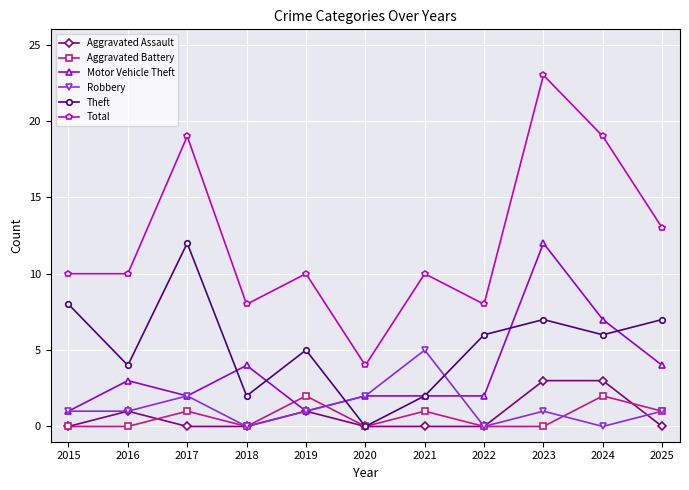

What is the sum of all Aggravated Assault values?

8